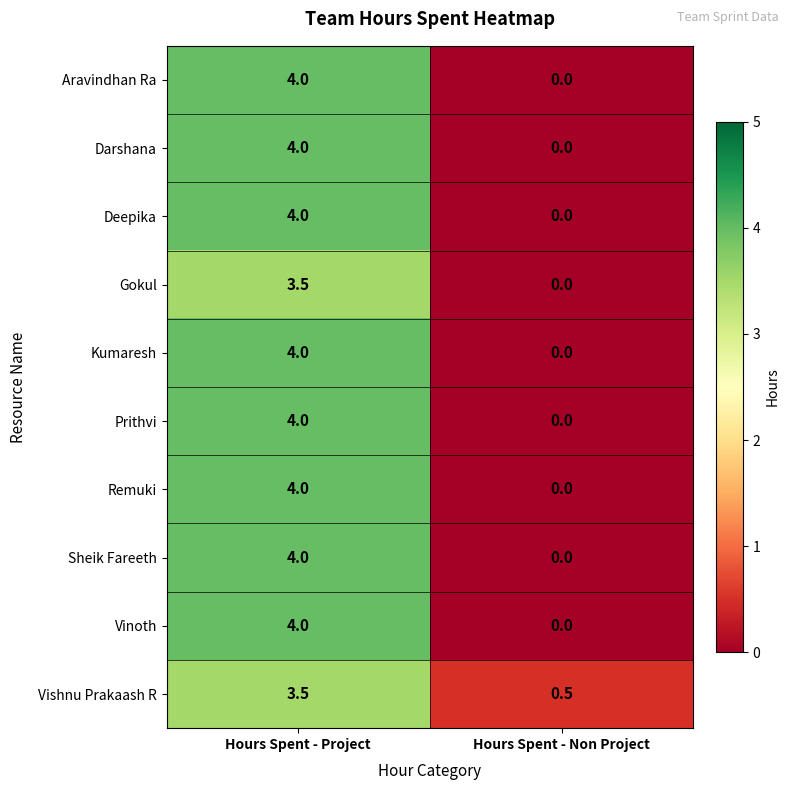

What is the difference between the highest and lowest values at Hours Spent - Project?

0.5